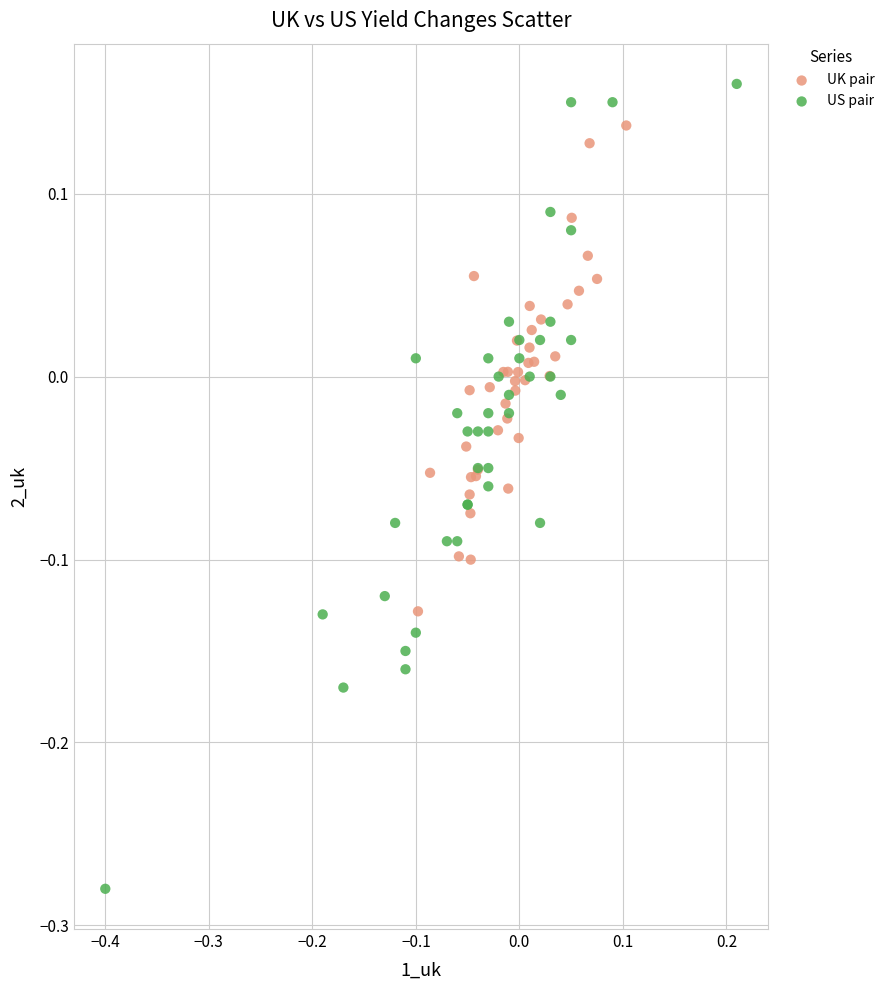

Which series has the widest spread of Y values?

US pair